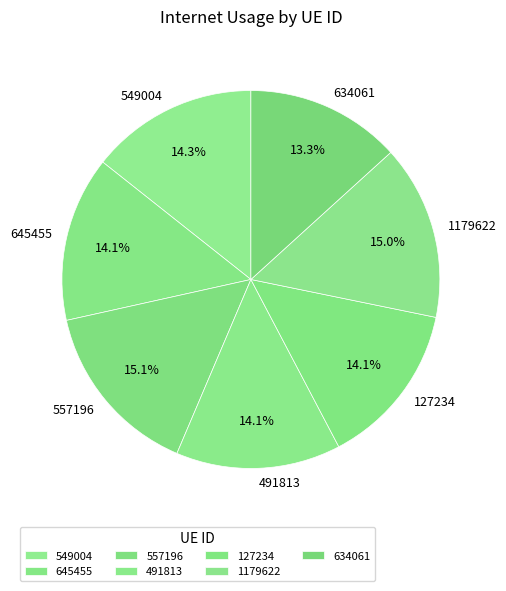

Is it true that 634061 is 24% of the pie?

False